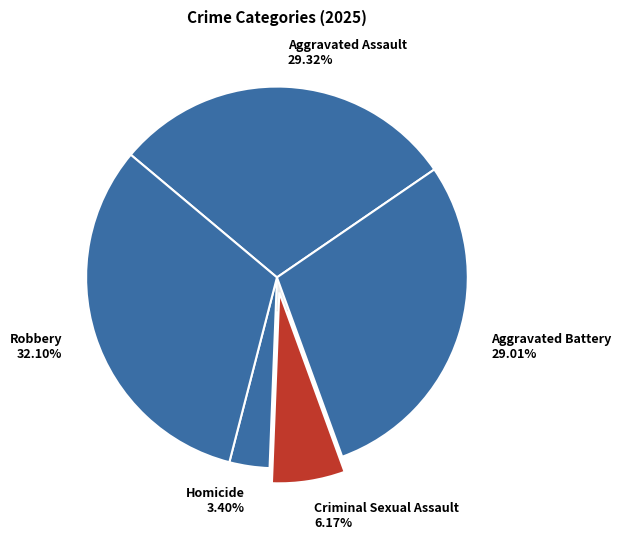

Which slice is the smallest?

Homicide